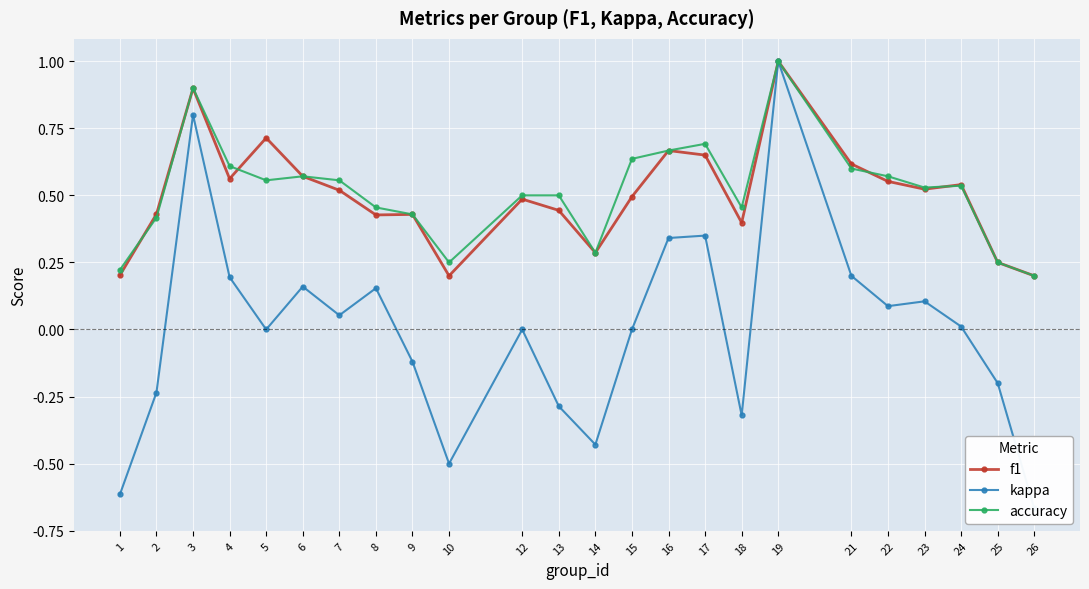

What are all the series names shown in the legend?

f1, kappa, accuracy